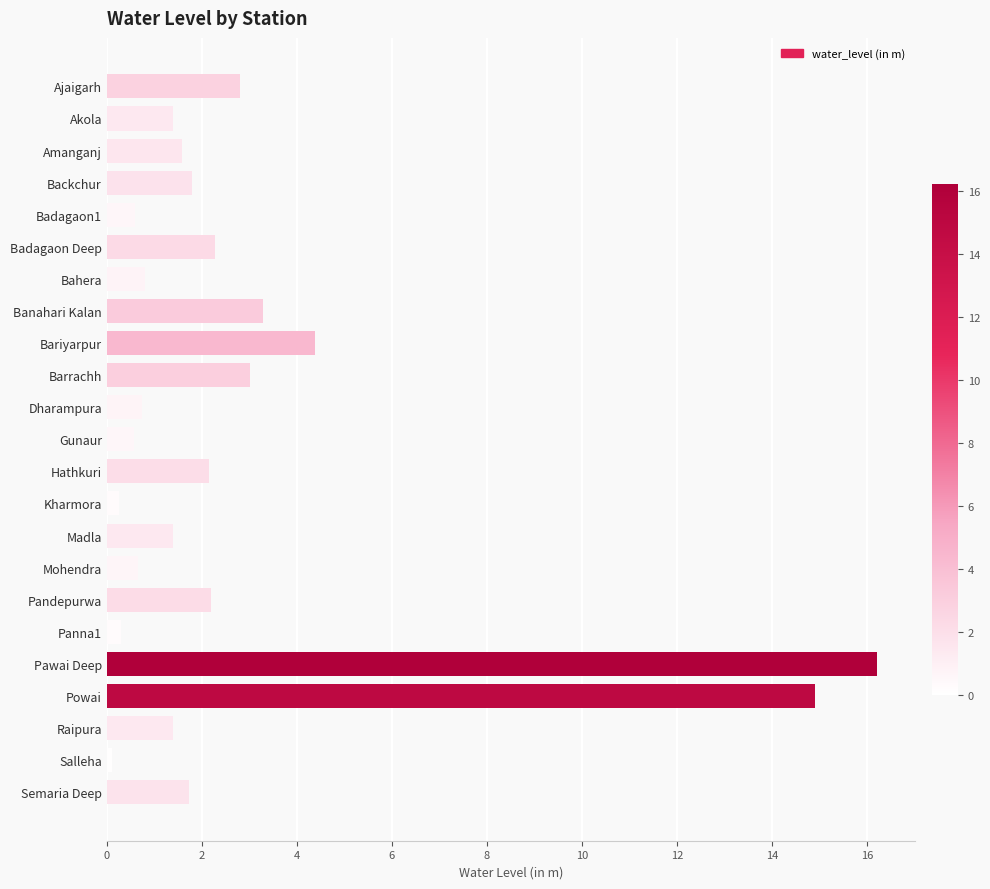

Which has a higher value, Powai or Kharmora?

Powai